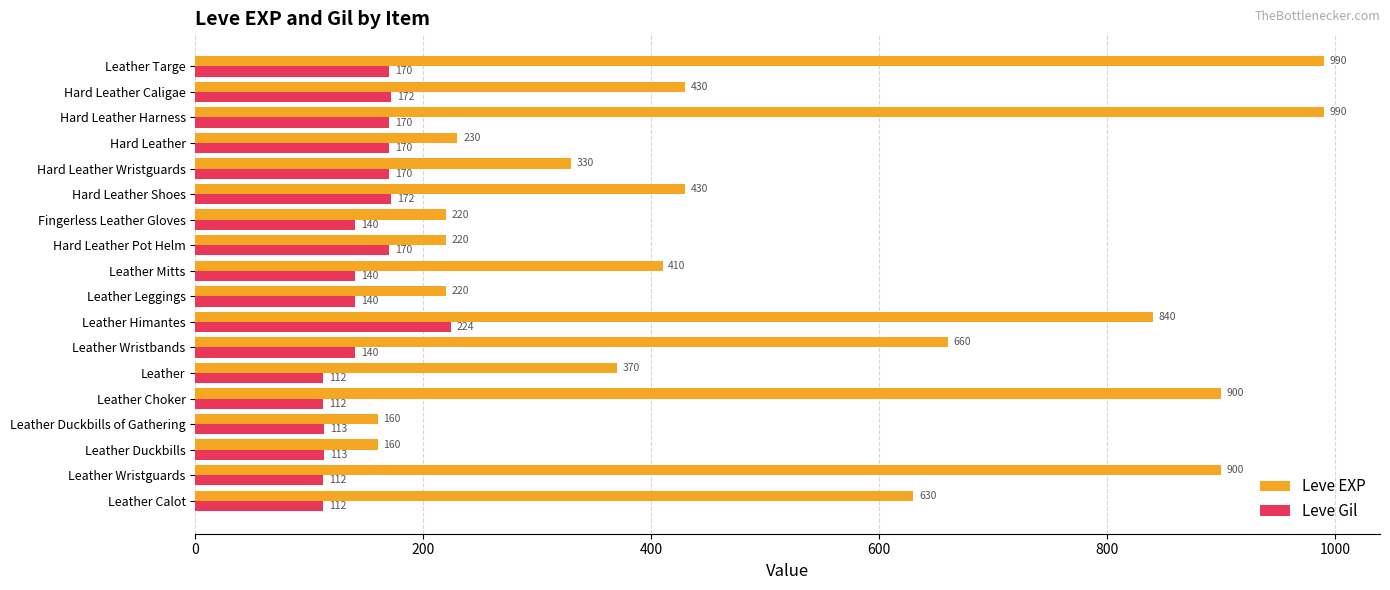

What are all the series names shown in the legend?

Leve EXP, Leve Gil